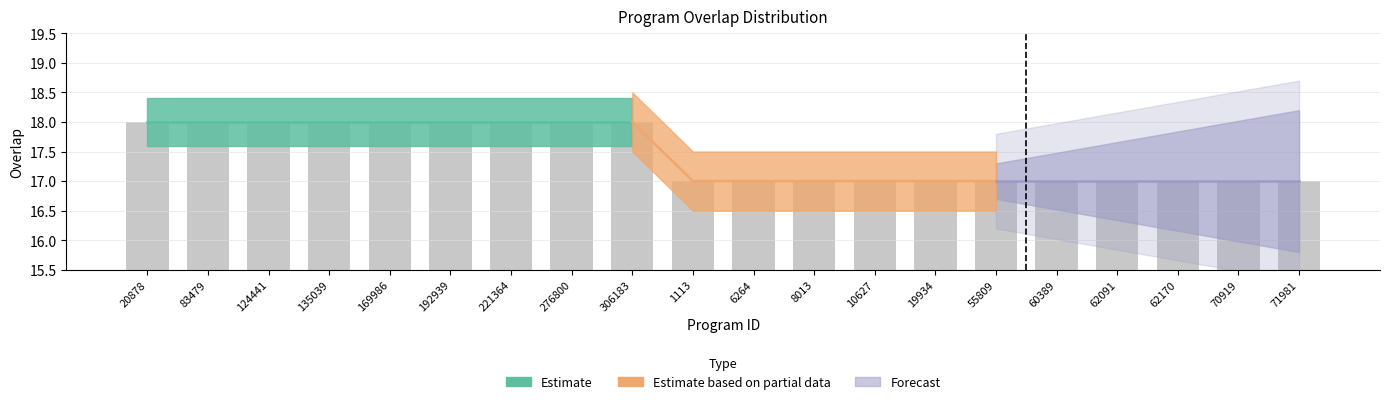

What is the difference between the maximum and minimum values?

1